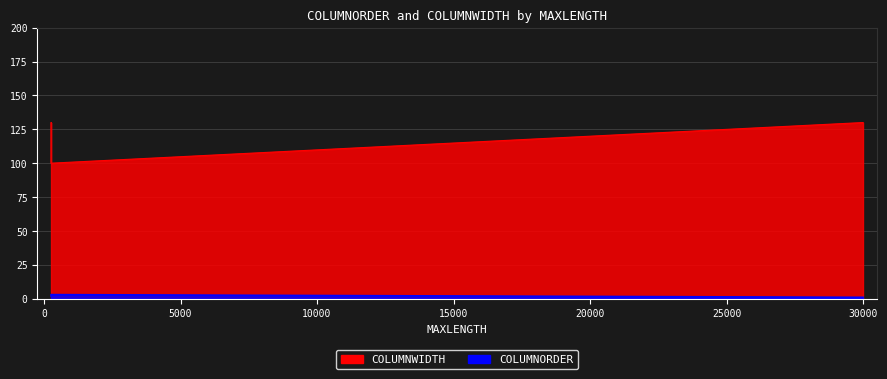

What is the lowest value of the COLUMNWIDTH series?

100